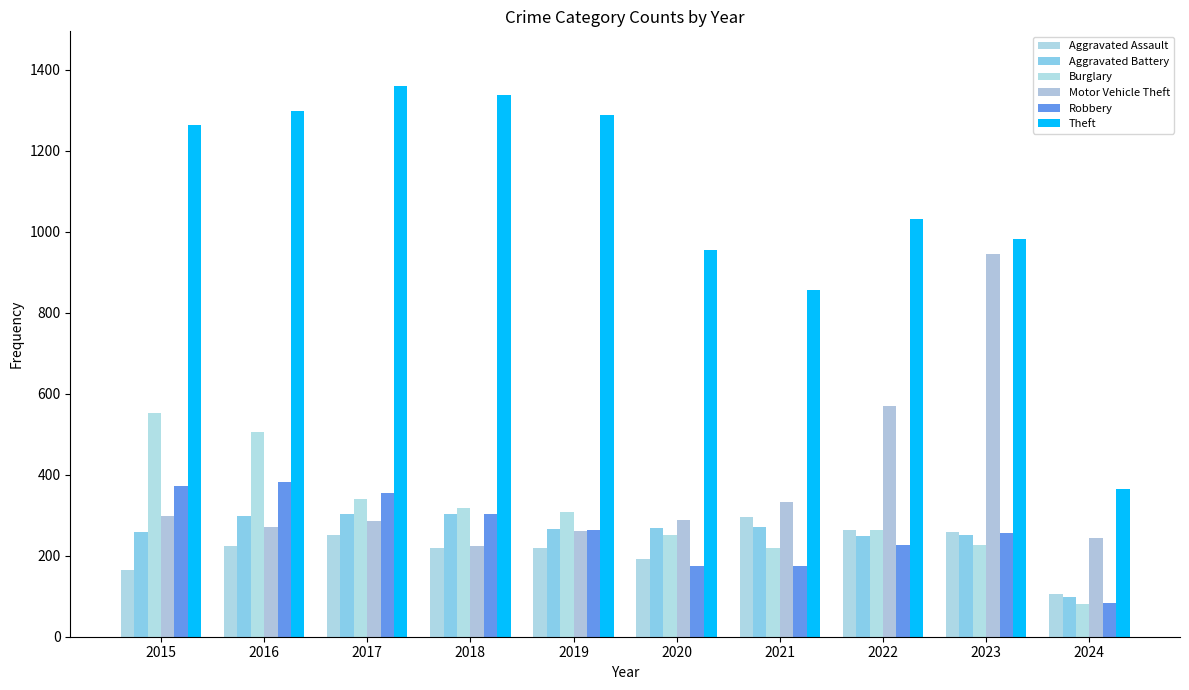

Where does the Aggravated Battery series first go above 268?

2016